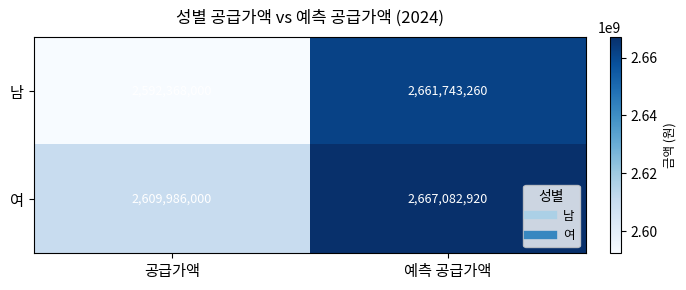

At which category is the sum across all series the highest?

예측 공급가액